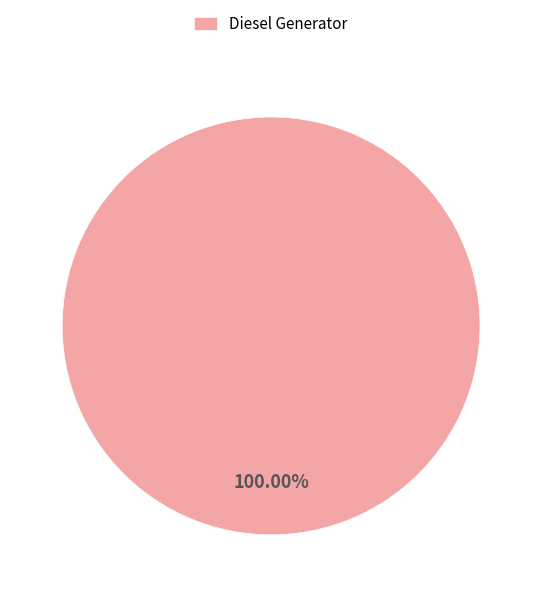

Rank the categories by value from highest to lowest.

Diesel Generator